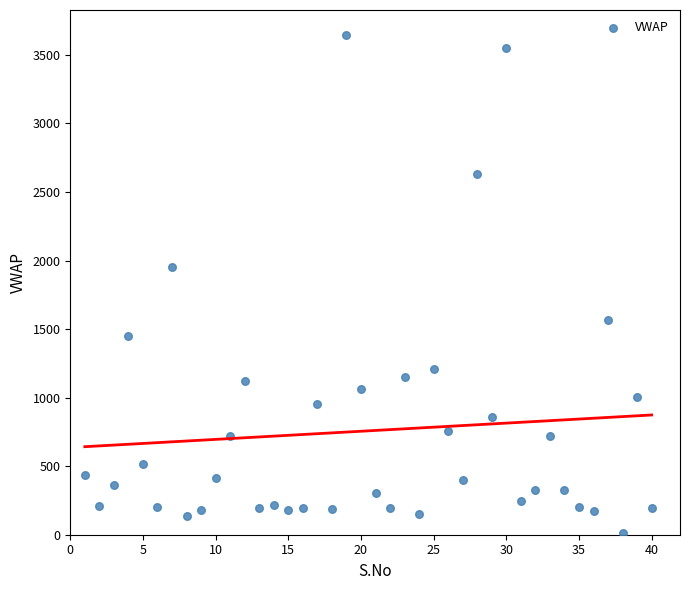

What Y value in the scatter plot is closest to 1827?

1954.0